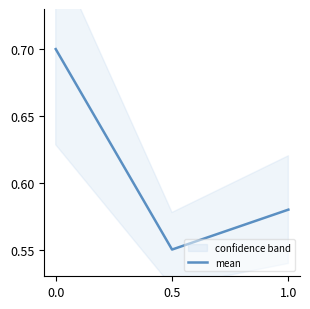

What position from the right is 0.0?

3